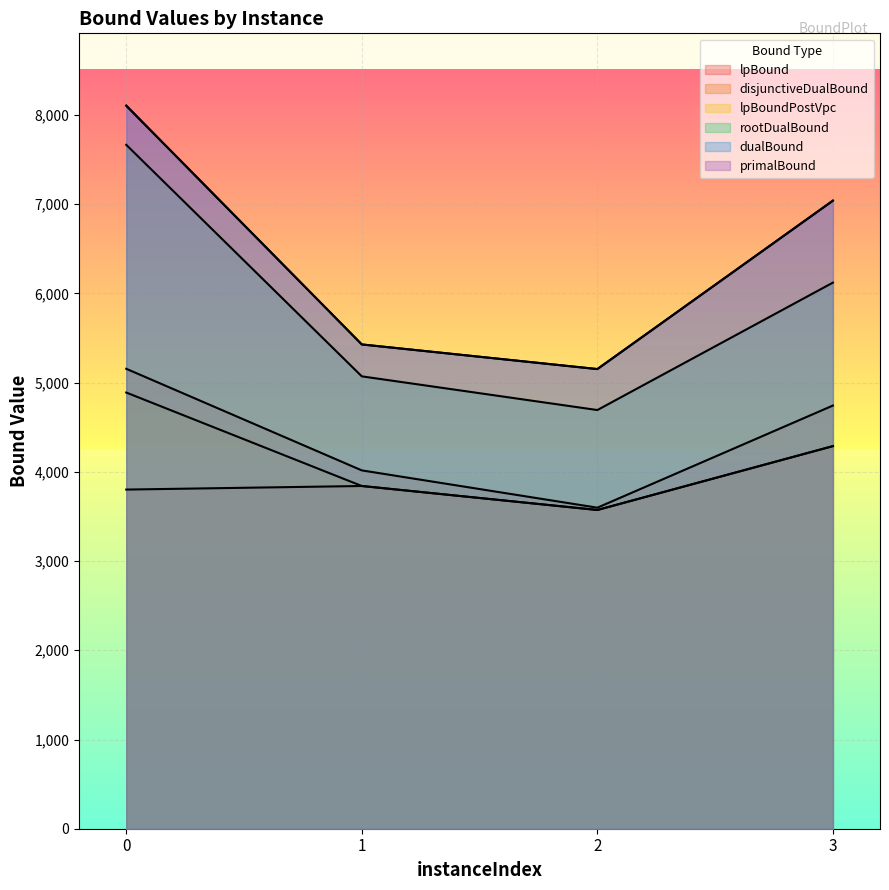

True or false: lpBoundPostVpc and disjunctiveDualBound cross at least once.

False